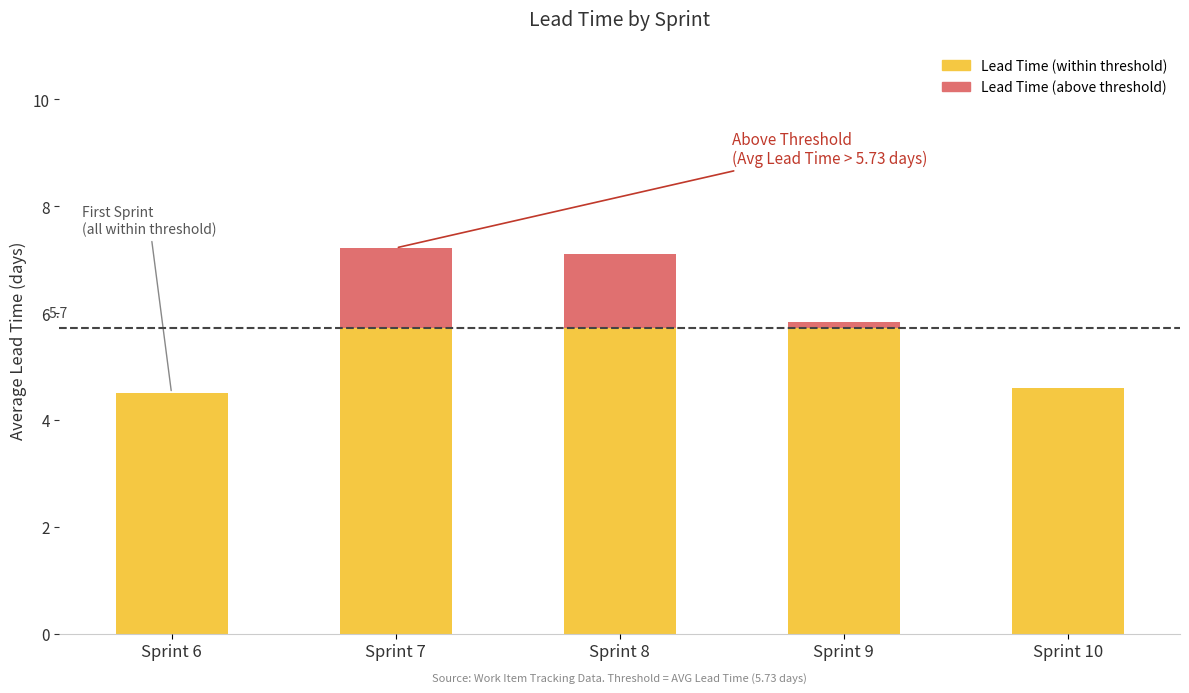

How many data points does each series have?

5